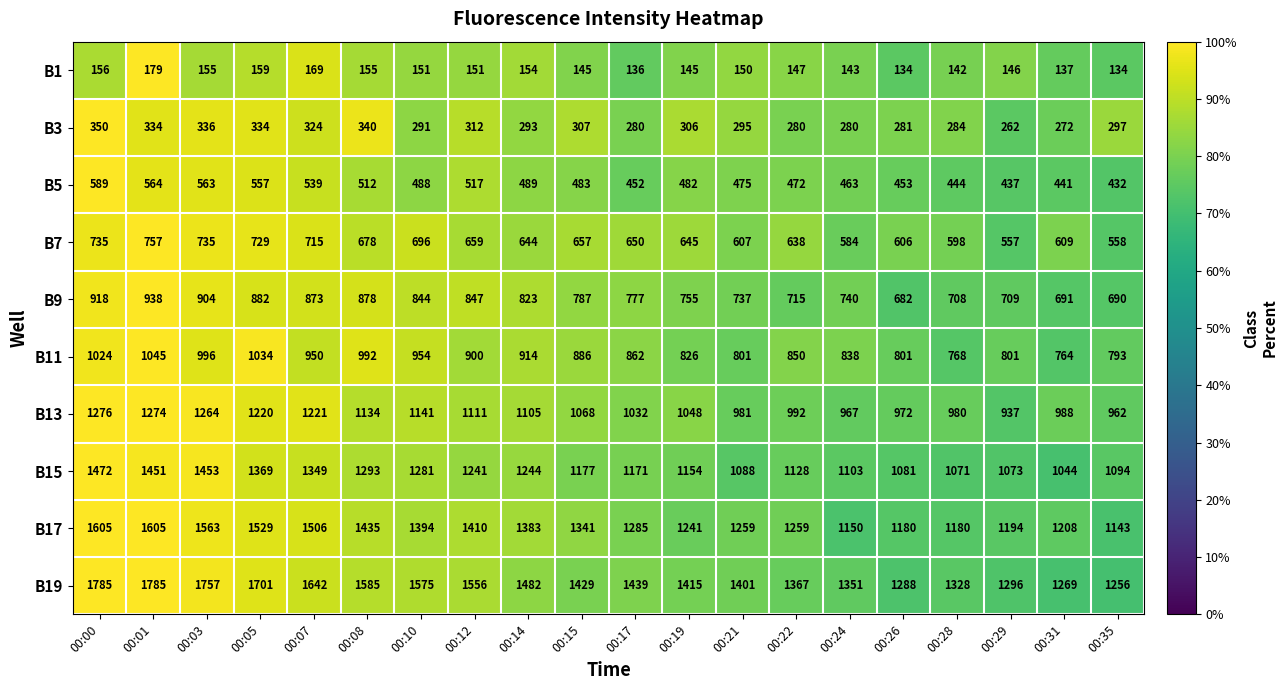

Rank the series by their maximum value, from highest to lowest.

B19, B17, B15, B13, B11, B9, B7, B5, B3, B1